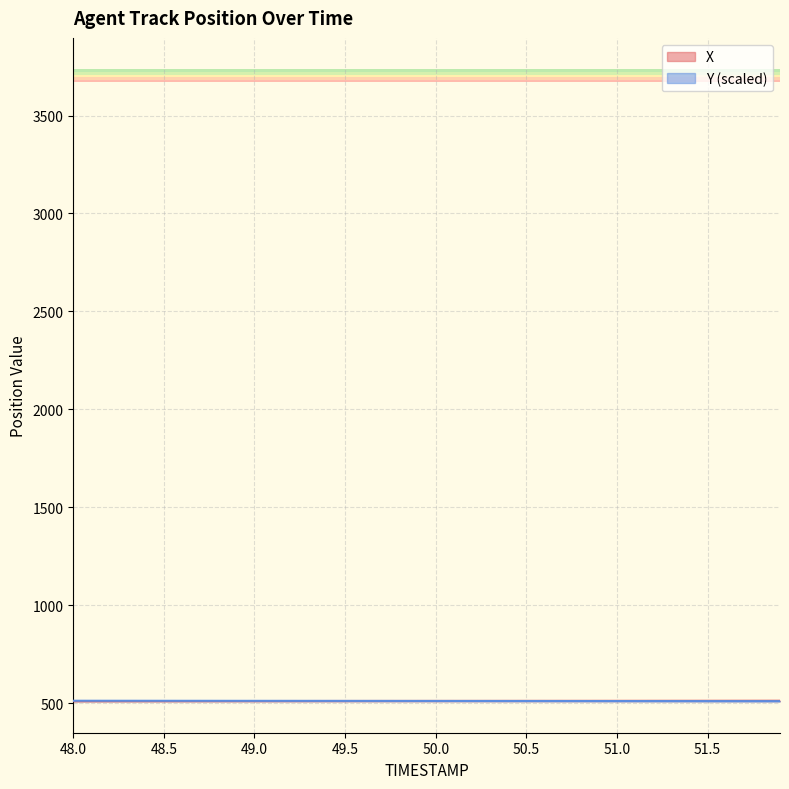

Rank the series by their average value, from highest to lowest.

Y, X